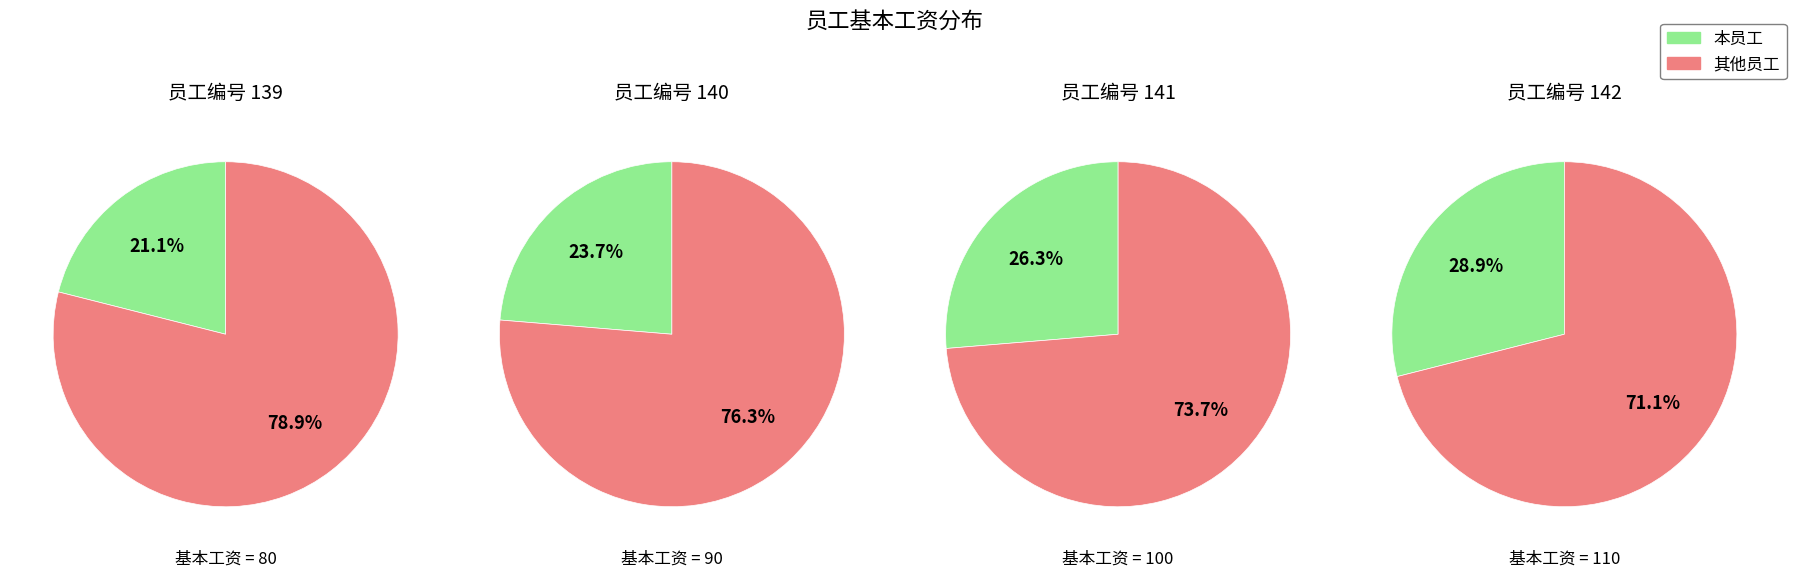

What is the total percentage of 140 and 139?

44.7%